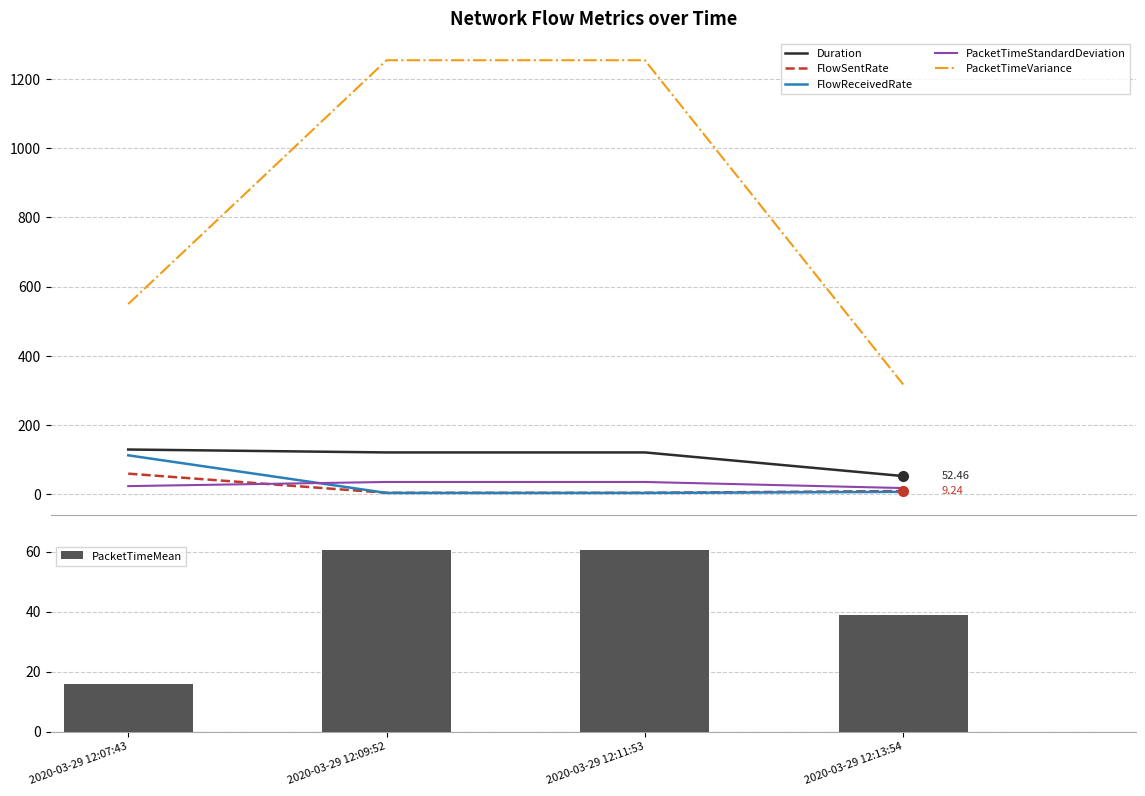

What is the highest value of the FlowSentRate series?

59.5